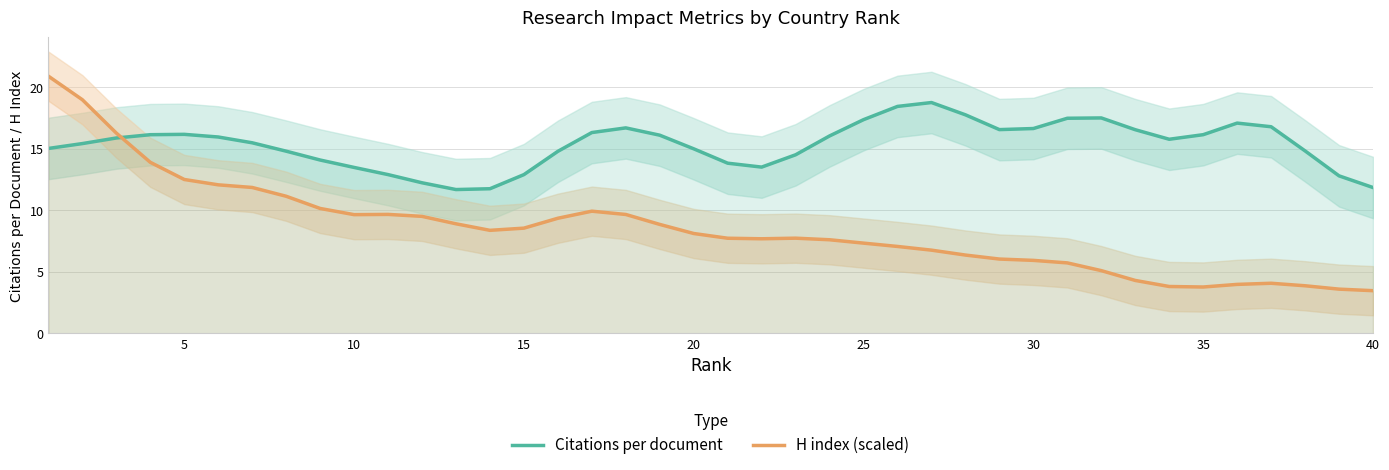

How many lines are shown in the chart?

2